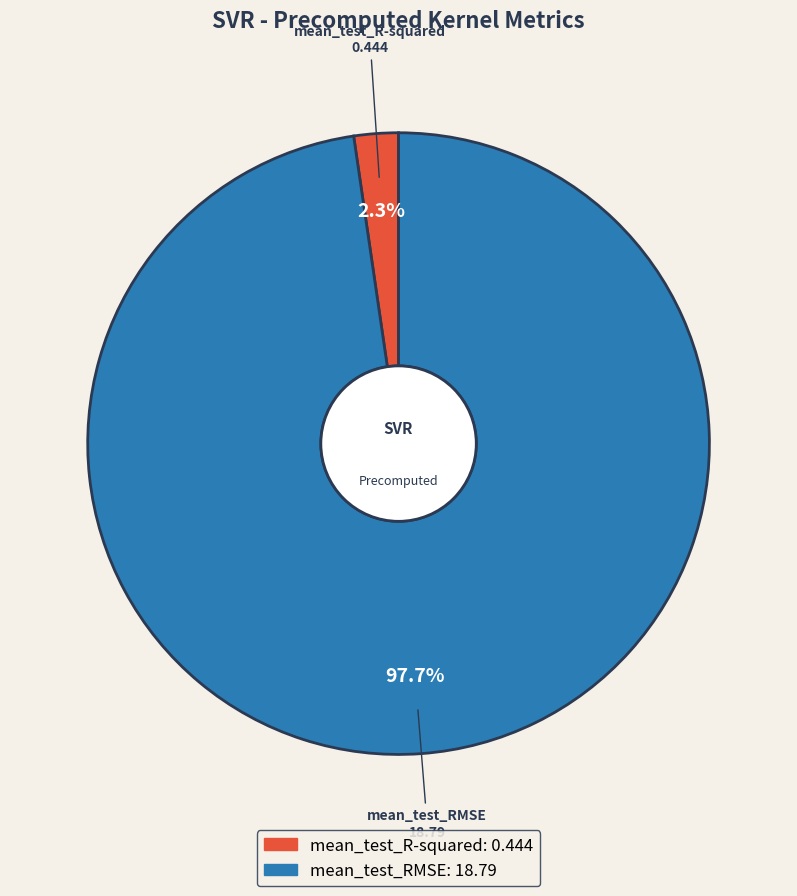

What percentage do mean_test_RMSE and mean_test_R-squared together represent?

100.0%